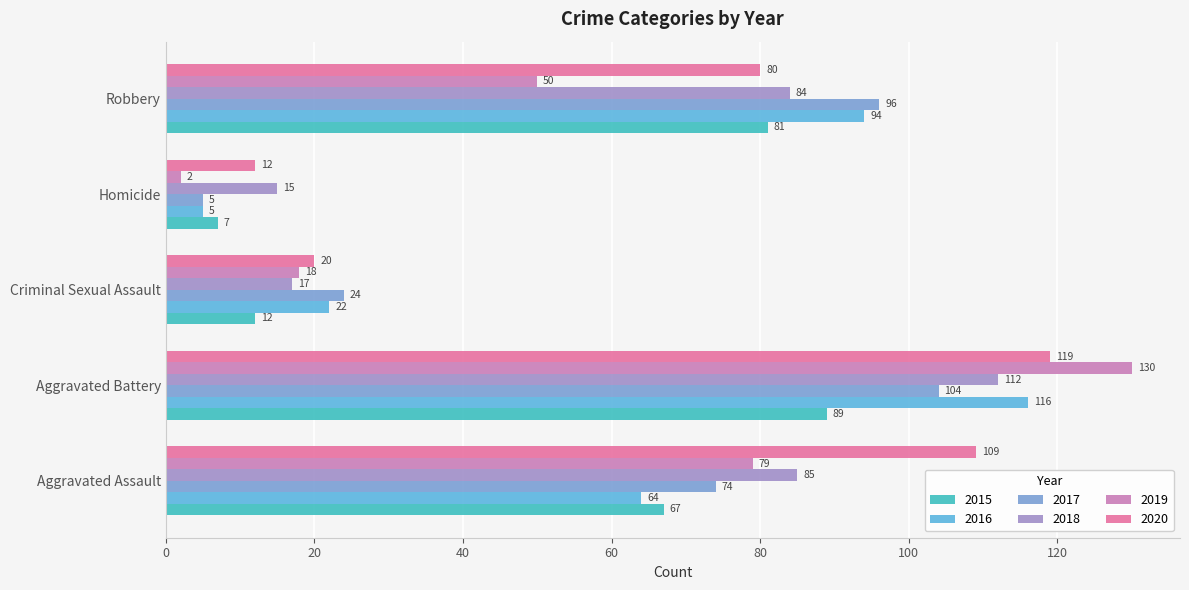

What is the difference between the highest and lowest values at Robbery?

46